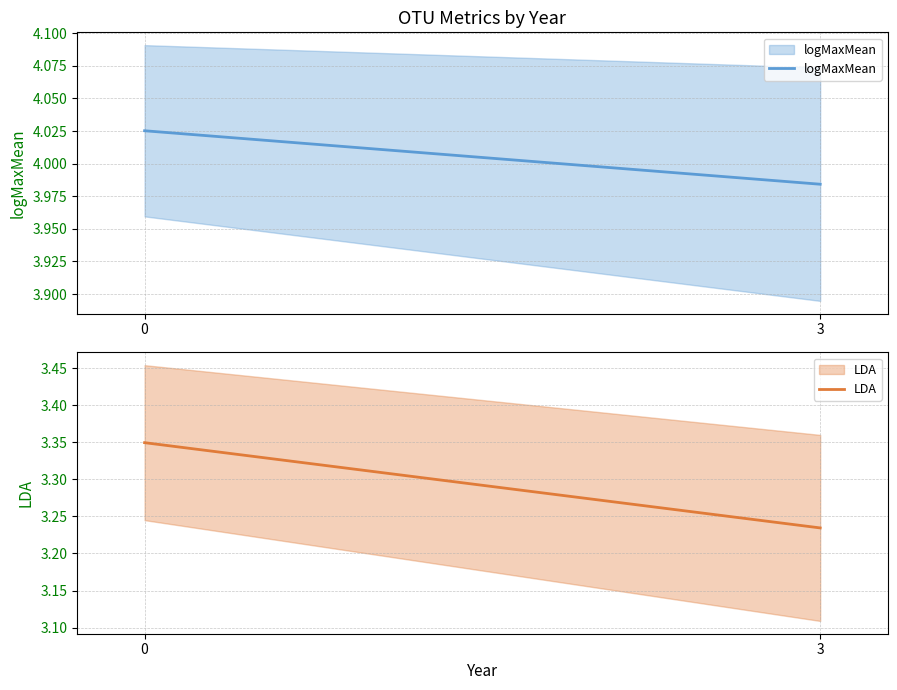

List the series in order of their peak value, highest first.

logMaxMean, LDA